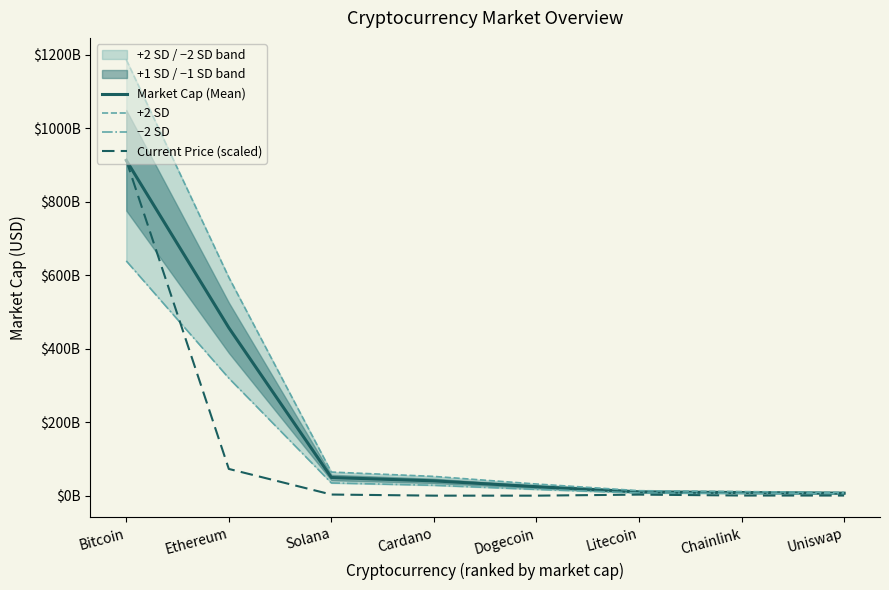

What is the sum of the −2 SD values at Bitcoin and Cardano?

666998432540.3